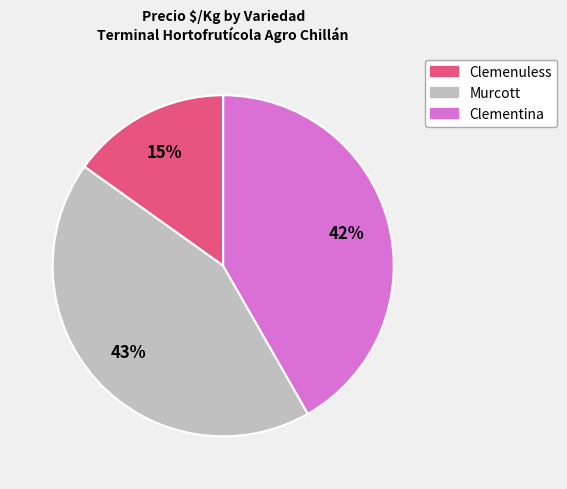

To the nearest percent, what percentage of the pie is Clementina?

42%